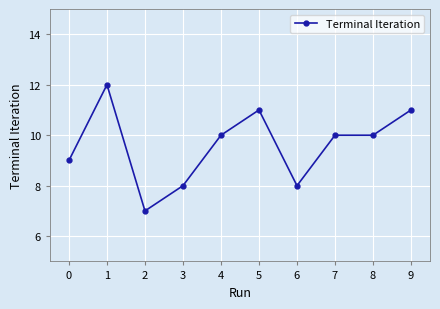

Read the value at 8.

10